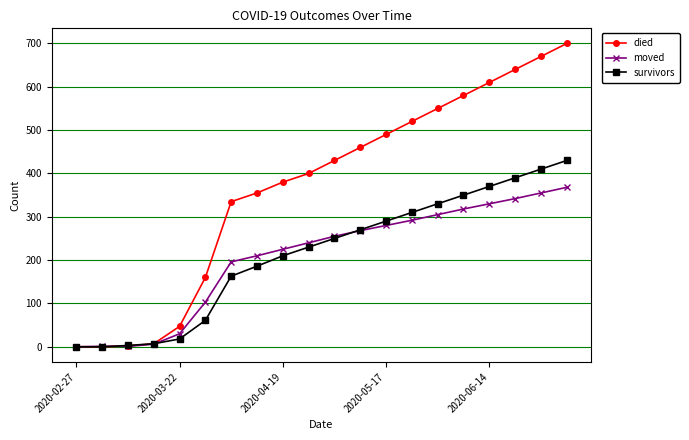

Is this an area chart (filled region under the line)?

No